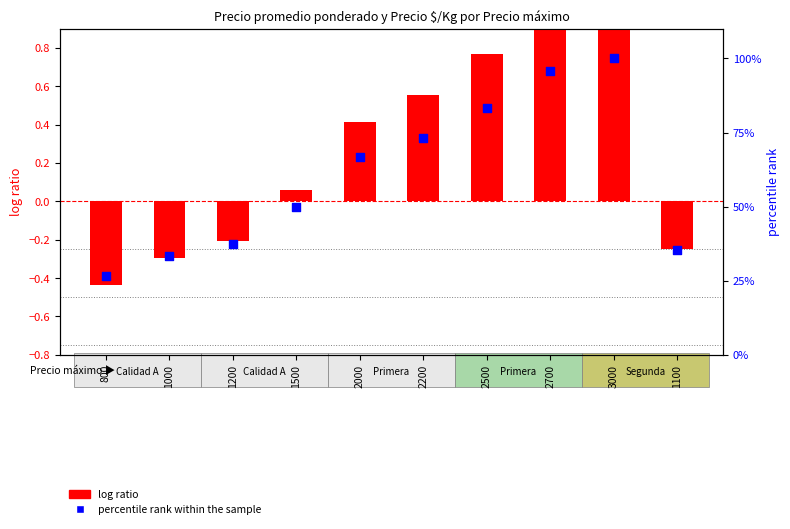

Which series has the largest Y range (max minus min)?

percentile rank within the sample